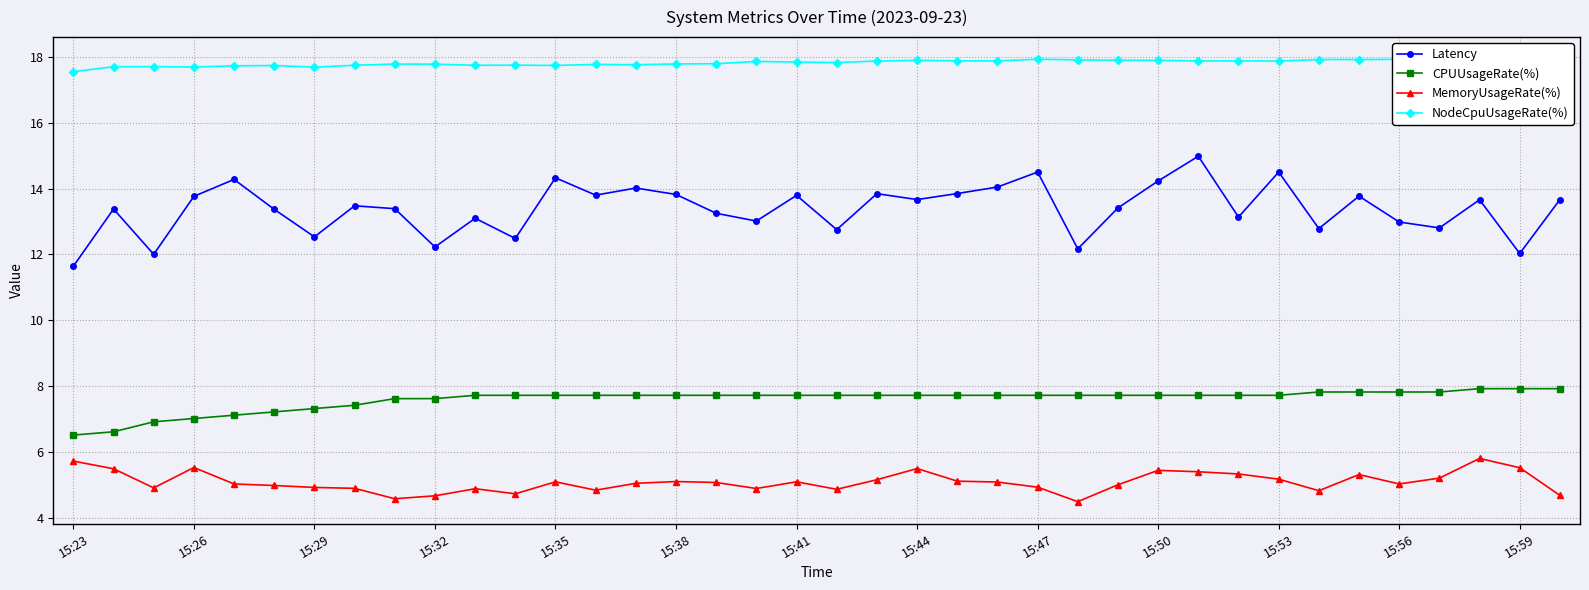

Does the chart display data point markers on the line(s)?

Yes